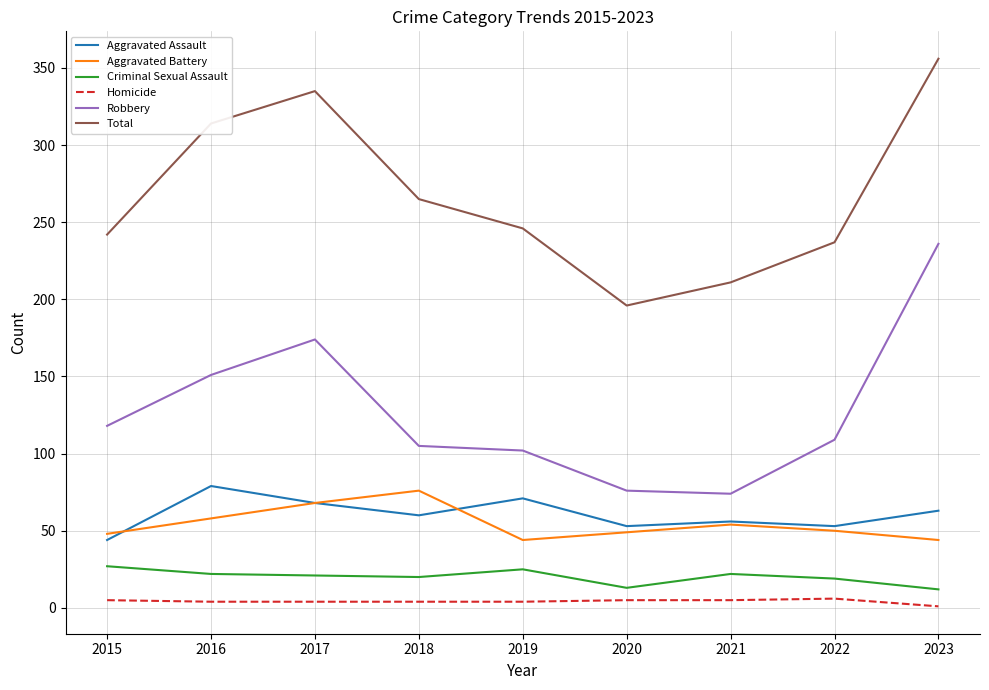

What are all the series names shown in the legend?

Aggravated Assault, Aggravated Battery, Criminal Sexual Assault, Homicide, Robbery, Total